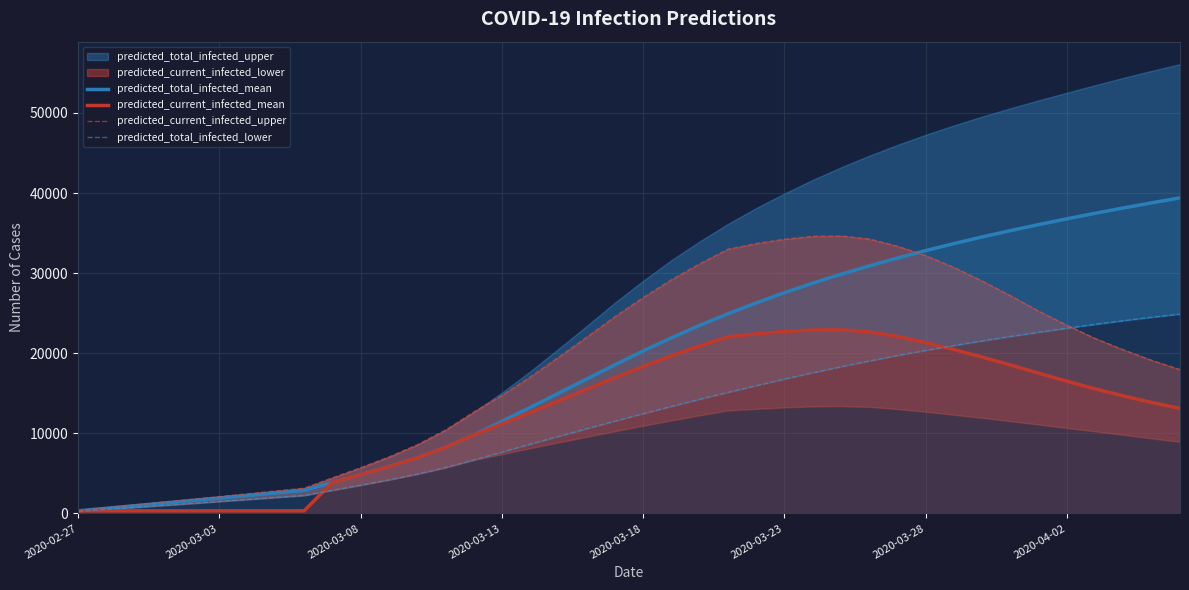

True or false: predicted_total_infected_lower and predicted_current_infected_upper intersect in this chart.

True